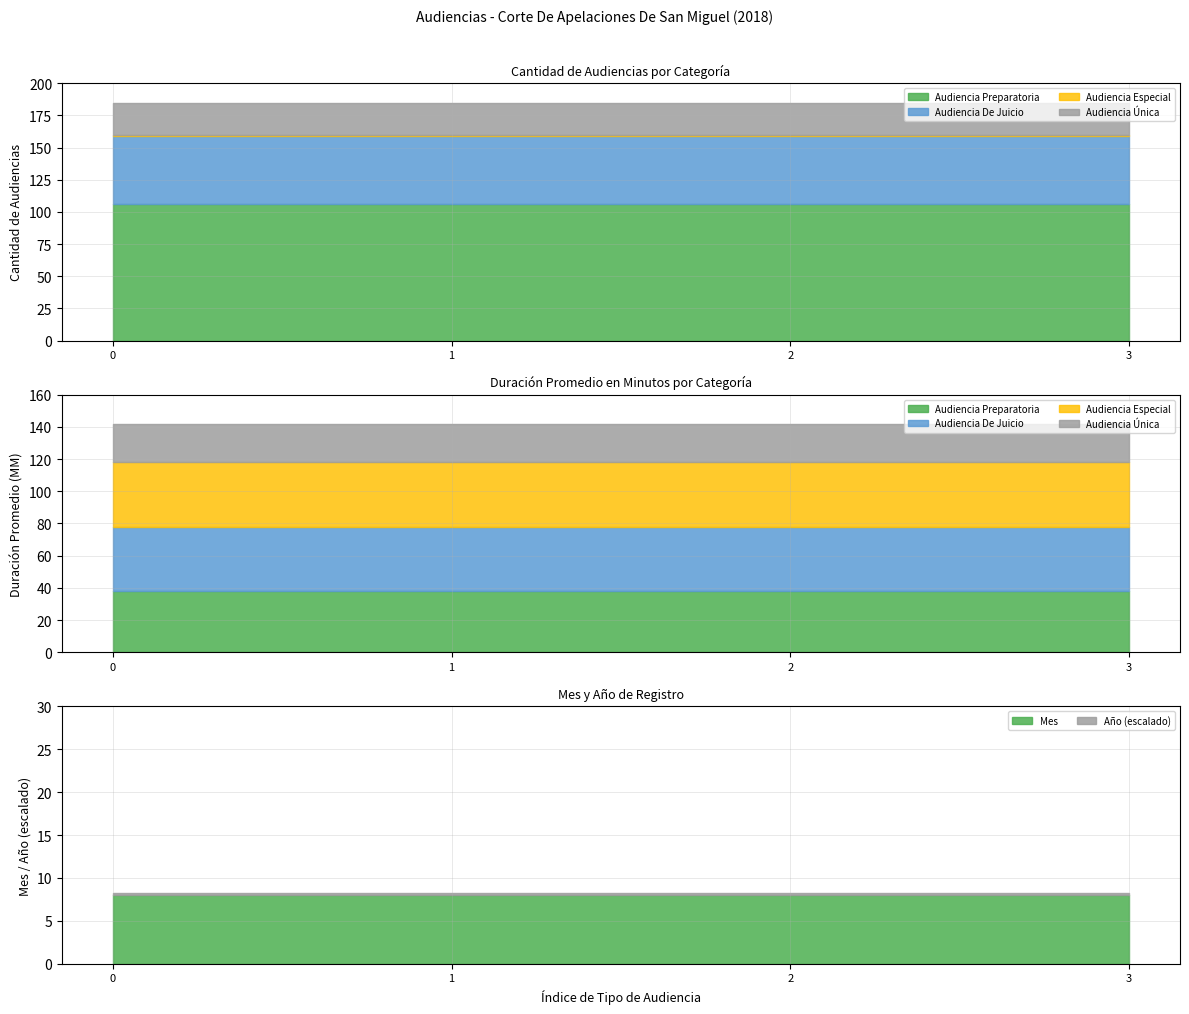

Is the value of Audiencia Preparatoria at Cantidad de Audiencias greater than the value of Audiencia Única at Duración Promedio en Minutos (MM)?

Yes